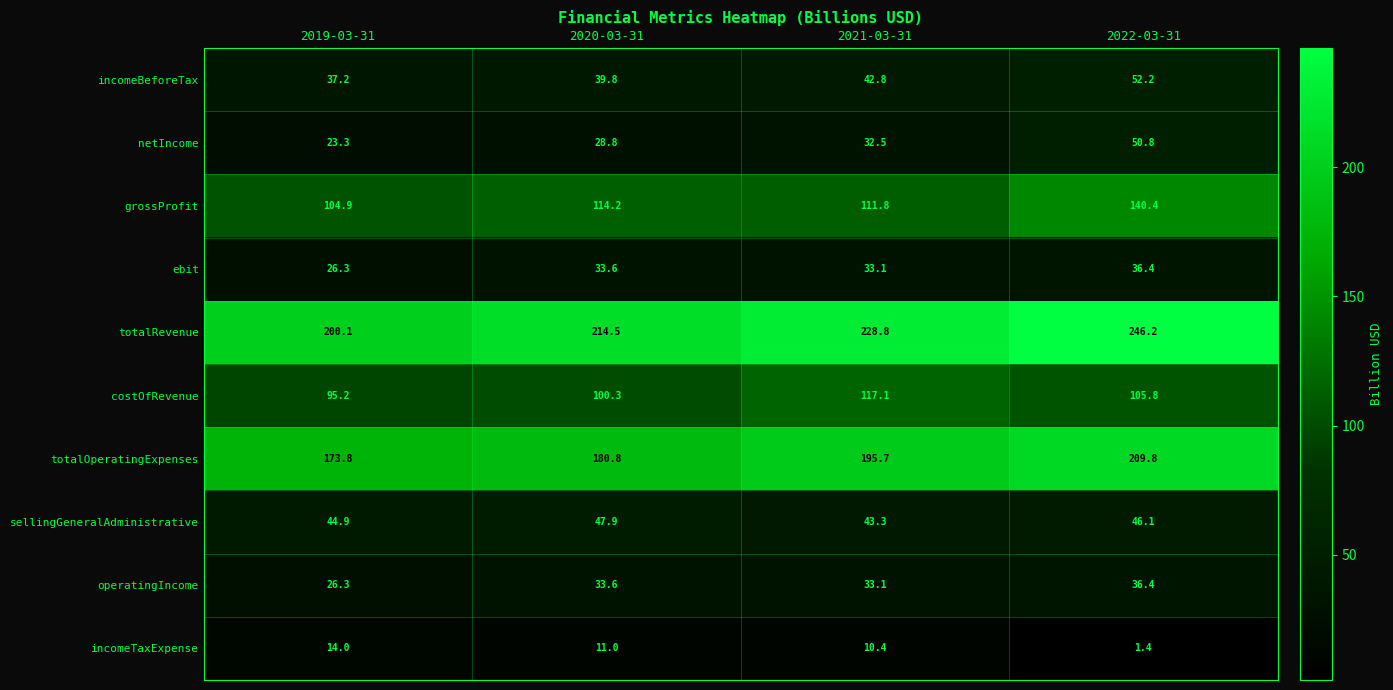

What is the difference between the highest and lowest values at 2019-03-31?

186.1